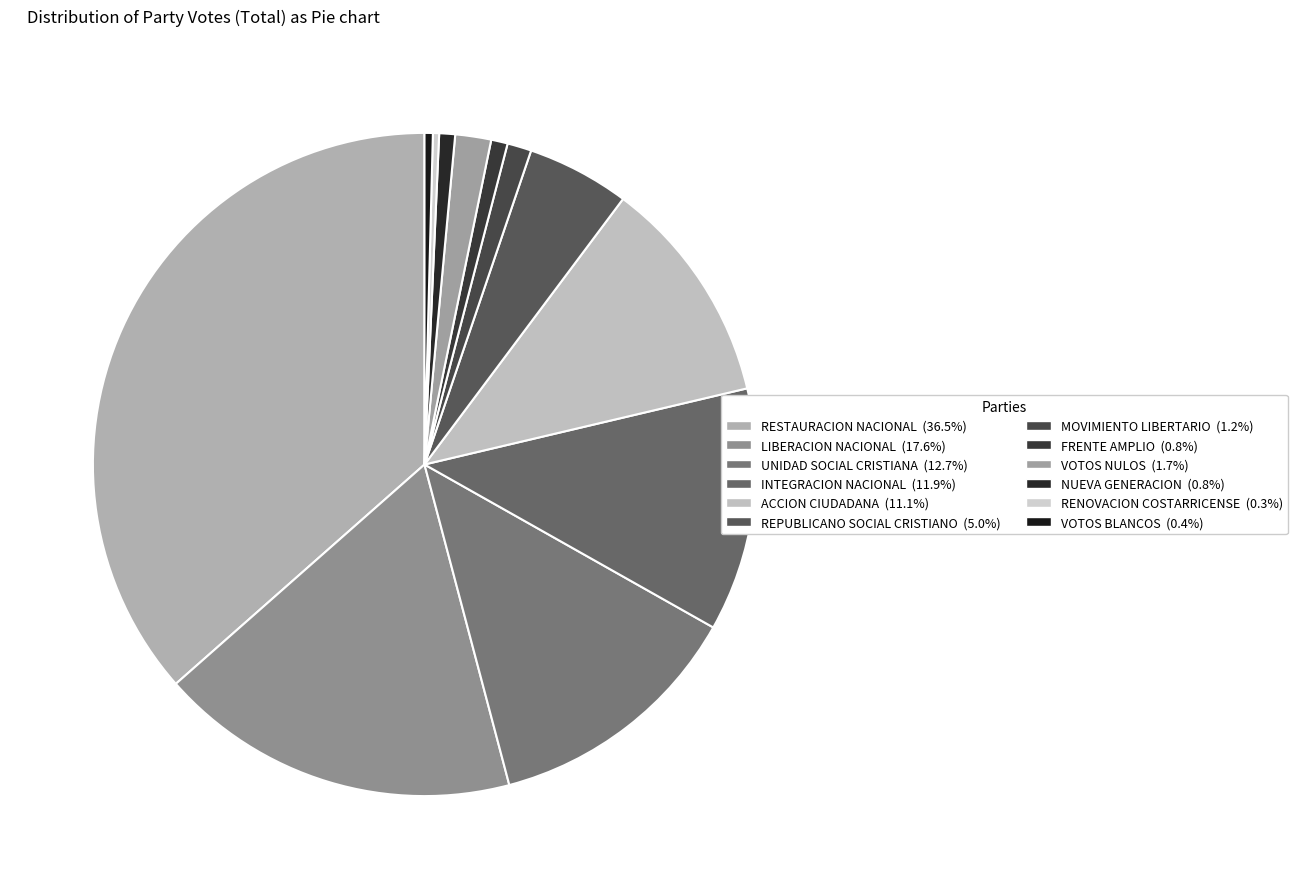

How many segments does this pie chart have?

12